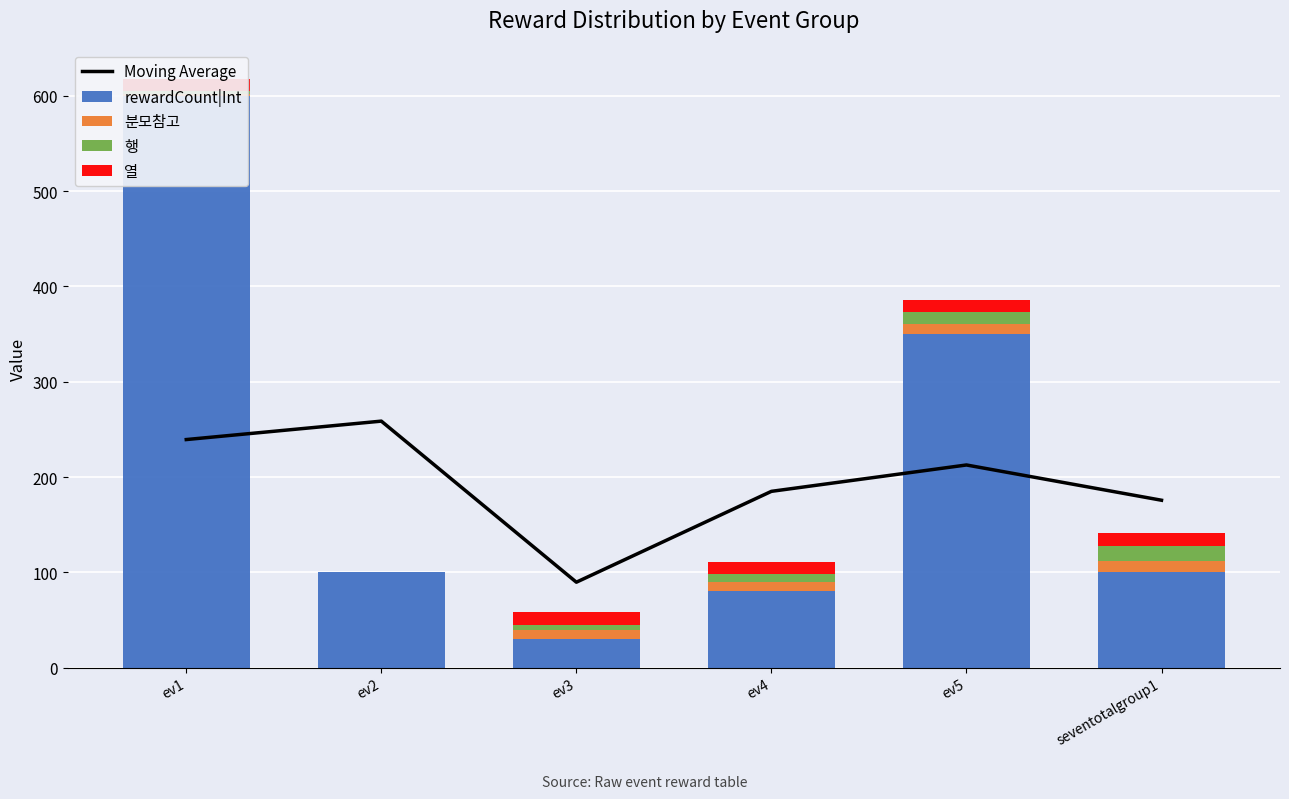

Which category has the lowest value across all series?

ev2